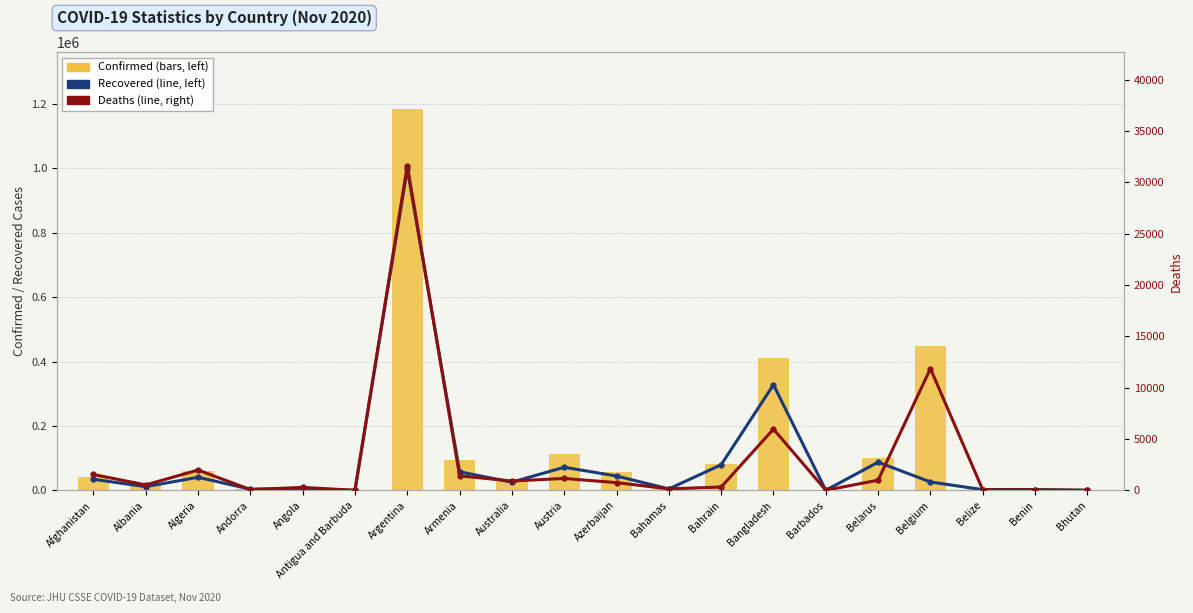

Is it true that Deaths equals 1413 at Armenia?

True